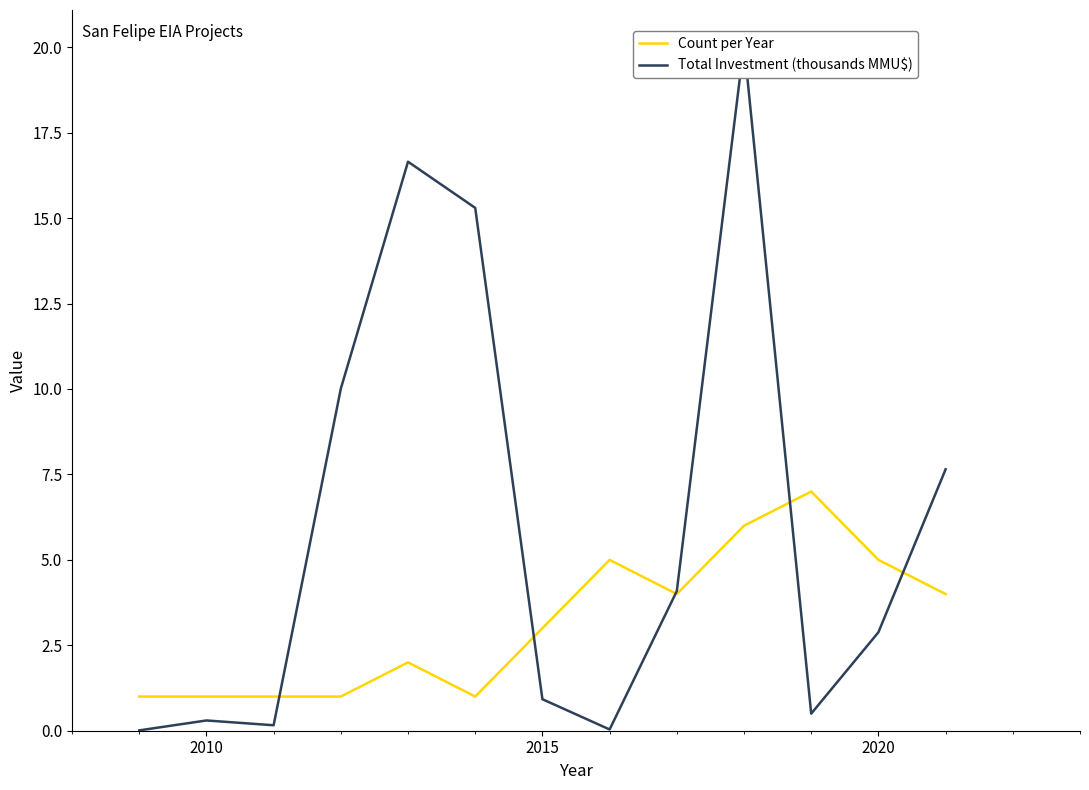

What is the maximum value for Count per Year?

7